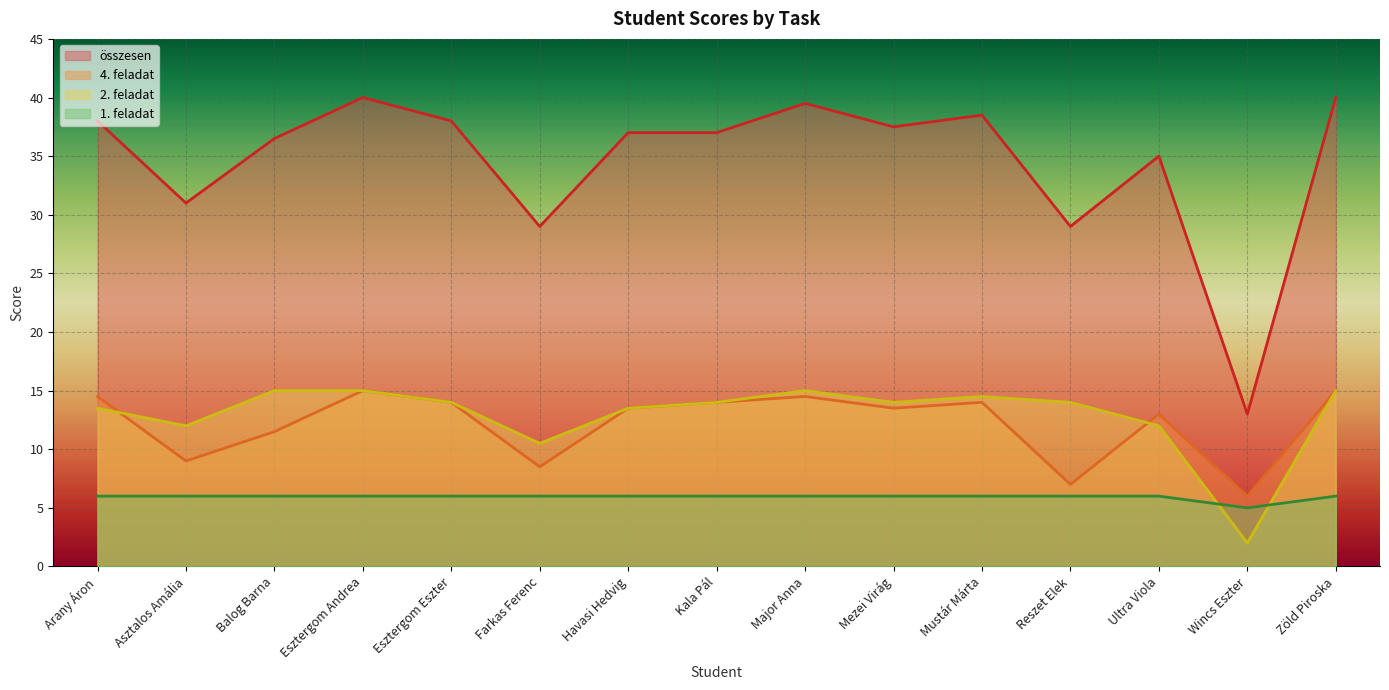

How many series are shown in this chart?

4